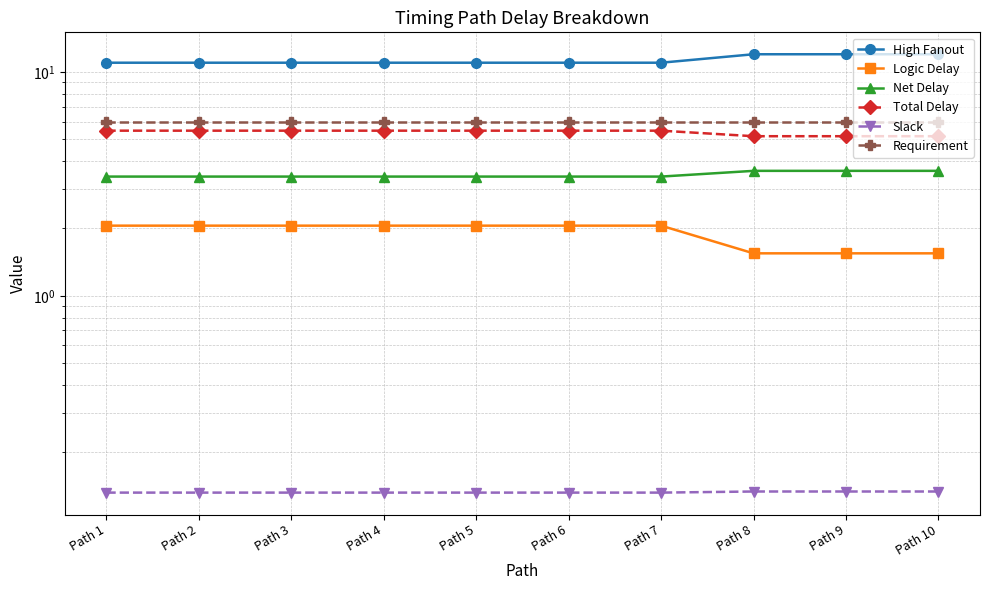

Between Path 4 and Path 5, which series saw the biggest shift?

High Fanout